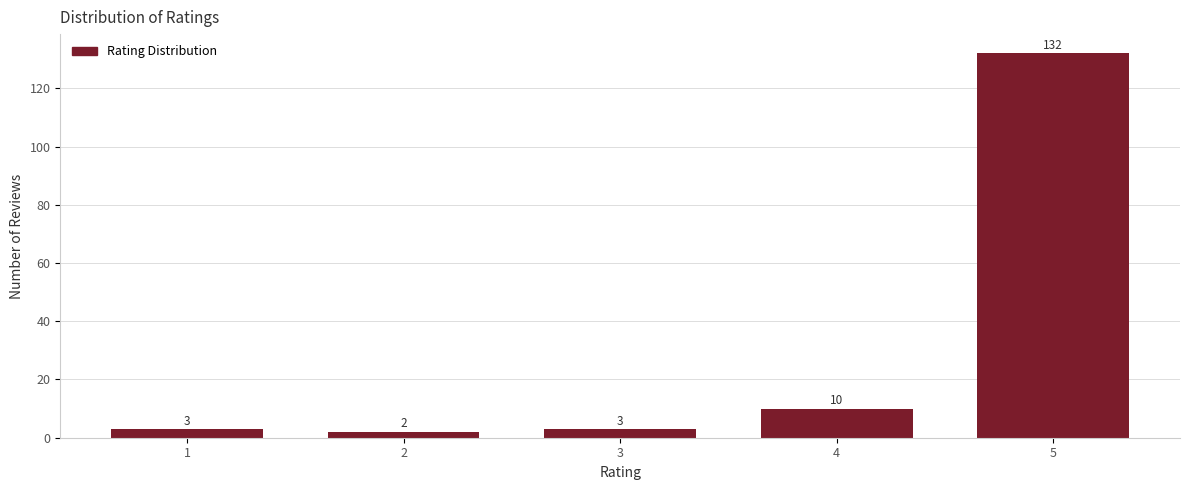

Reading left to right, what are all the values shown in this chart?

1=3	2=2	3=3	4=10	5=132